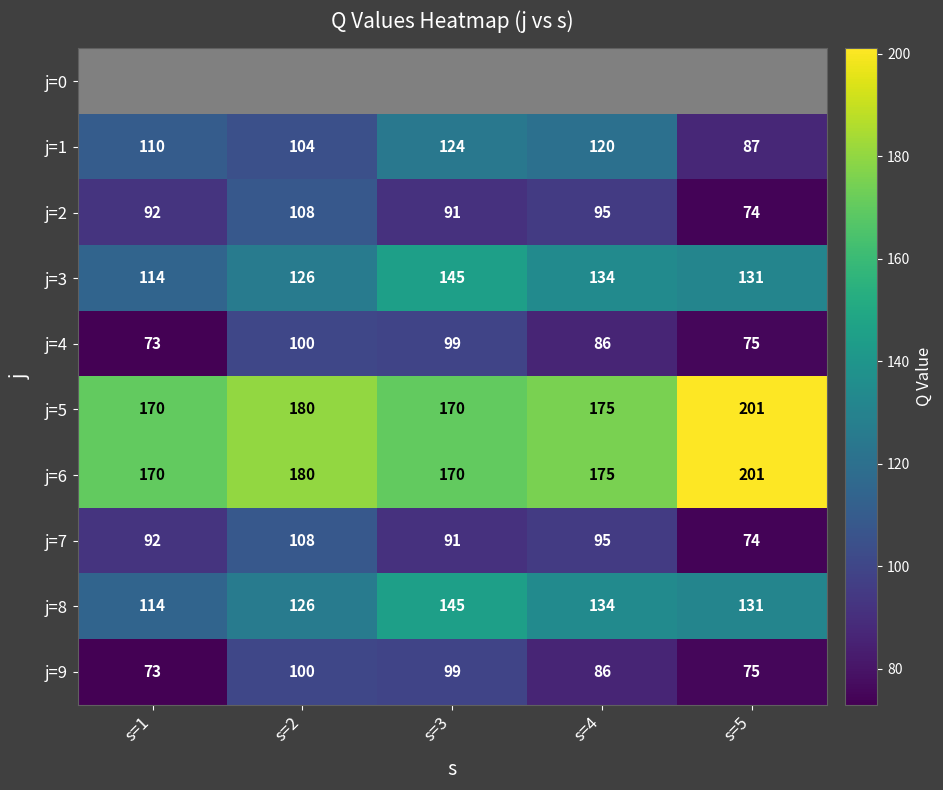

What is the greatest value displayed?

201.0